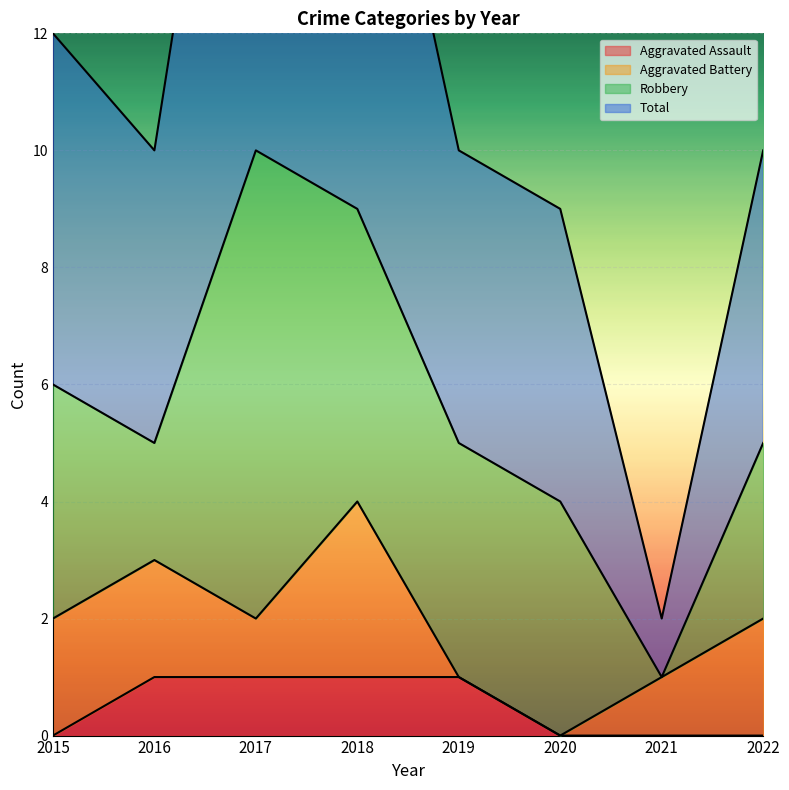

What is the difference between the second highest and minimum values in the Total series?

16